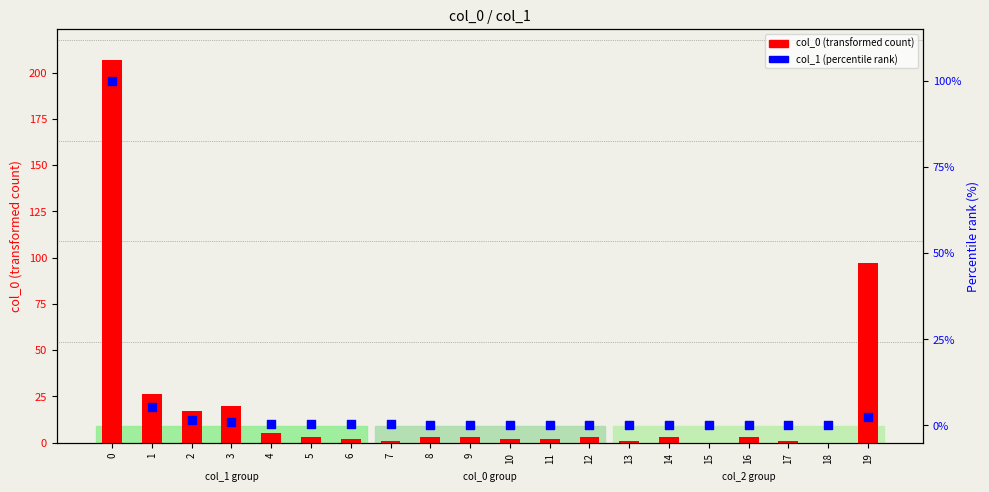

Which series contains the lowest Y value?

col_0 (transformed count)